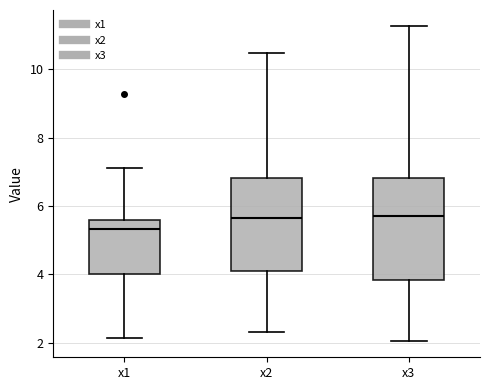

Reading left to right, transcribe this box plot: for each box, give where its median line is, the range the box spans, and where its two whiskers end, as read against the y-axis. The values are not printed on the chart, so give them approximately, as read against the axis.

x1: median 5.4, box 4.0 to 5.6, whiskers 2.2 to 7.2
x2: median 5.6, box 4.2 to 6.8, whiskers 2.4 to 10.4
x3: median 5.6, box 3.8 to 6.8, whiskers 2.0 to 11.2